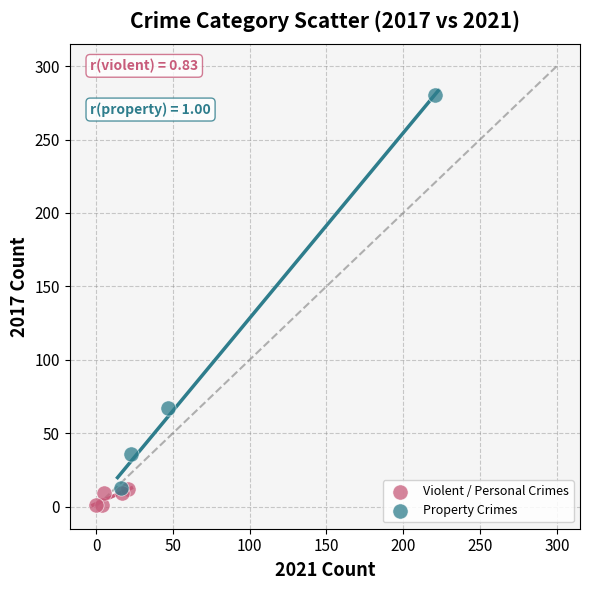

What are all the series names shown in the legend?

Violent / Personal Crimes, Property Crimes